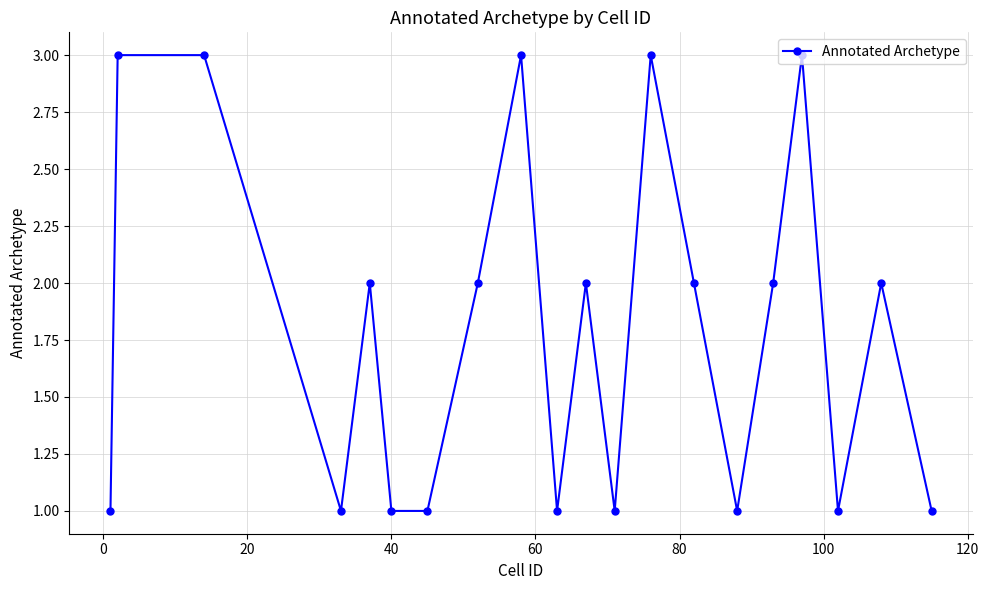

Reading left to right, what are all the values shown in this chart?

1	3	3	1	2	1	1	2	3	1	2	1	3	2	1	2	3	1	2	1